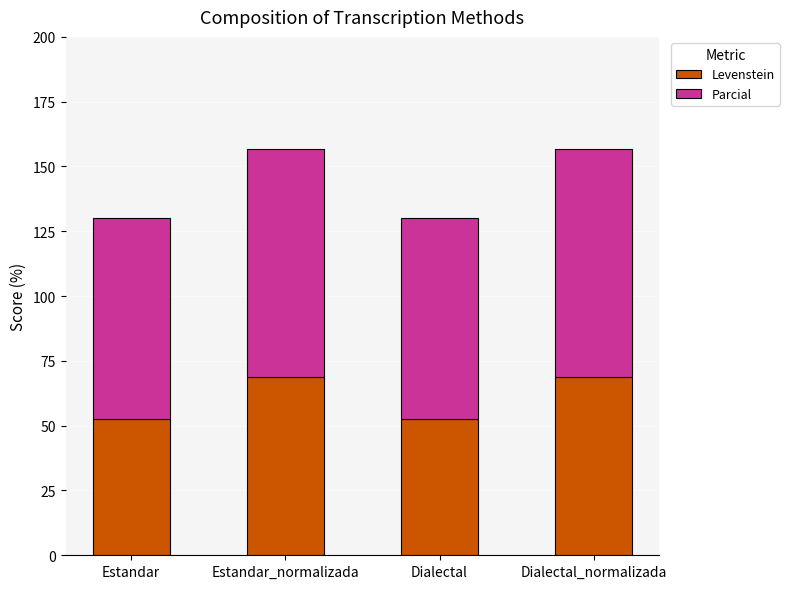

What is the total value across all series at Dialectal?

130.2